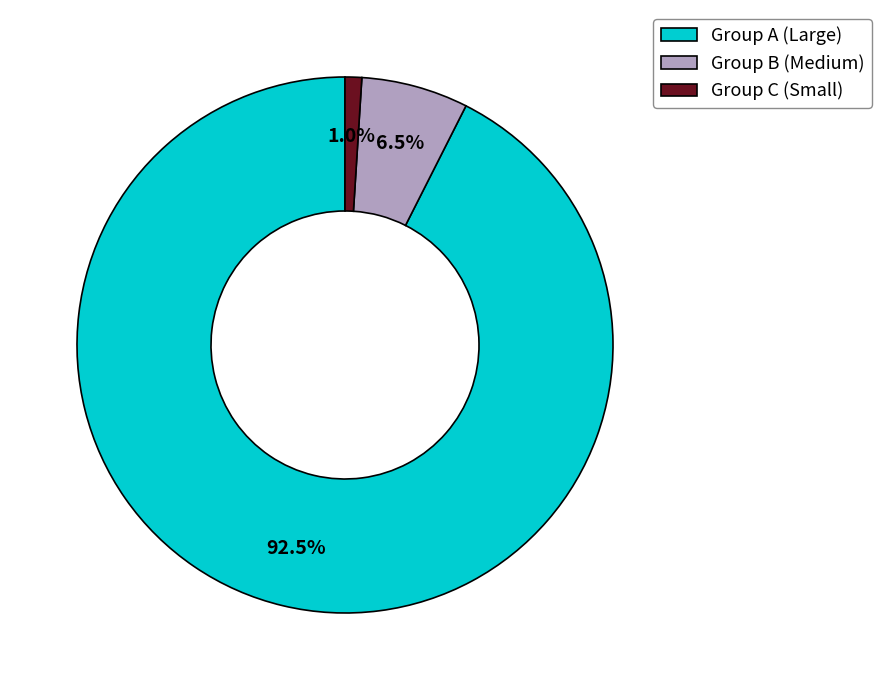

Does any single category account for the majority?

Yes